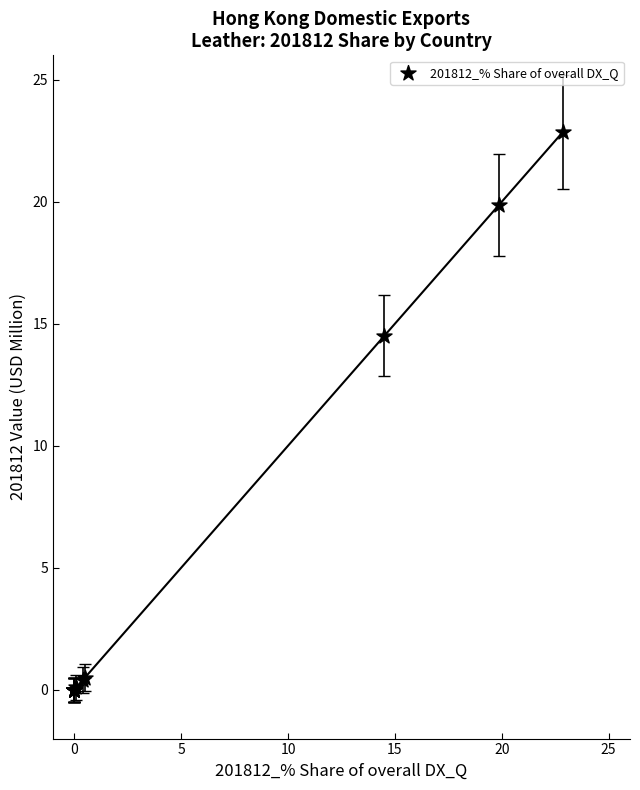

What Y value in the scatter plot is closest to 11?

14.5